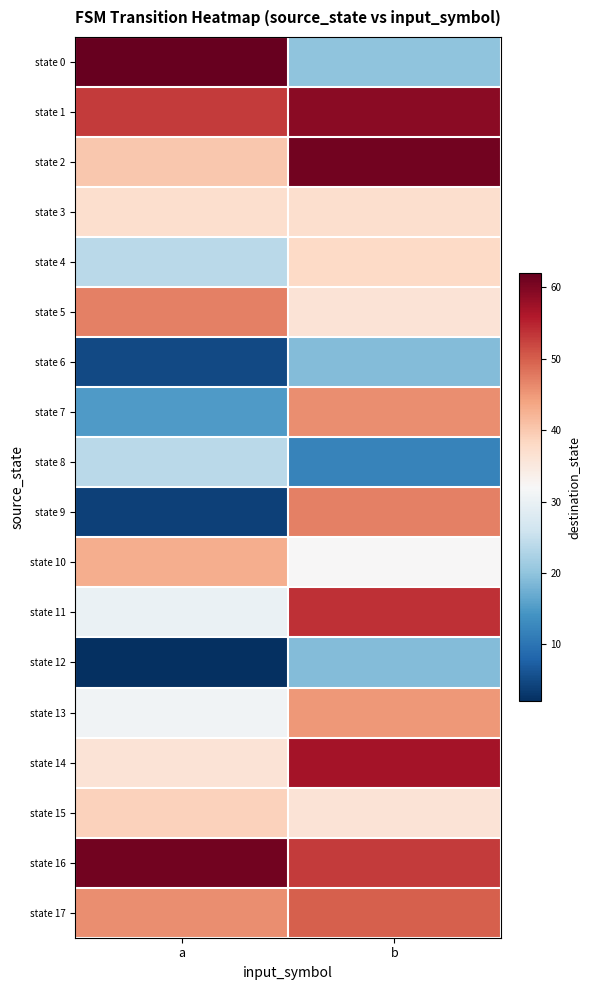

What is the greatest value displayed?

62